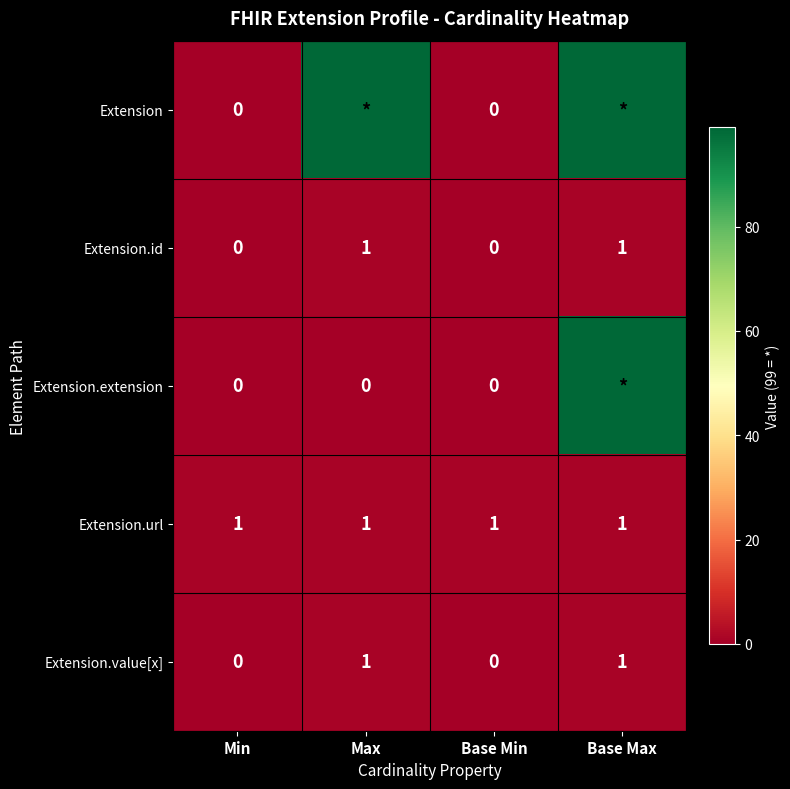

At how many categories does at least one series exceed 96?

2